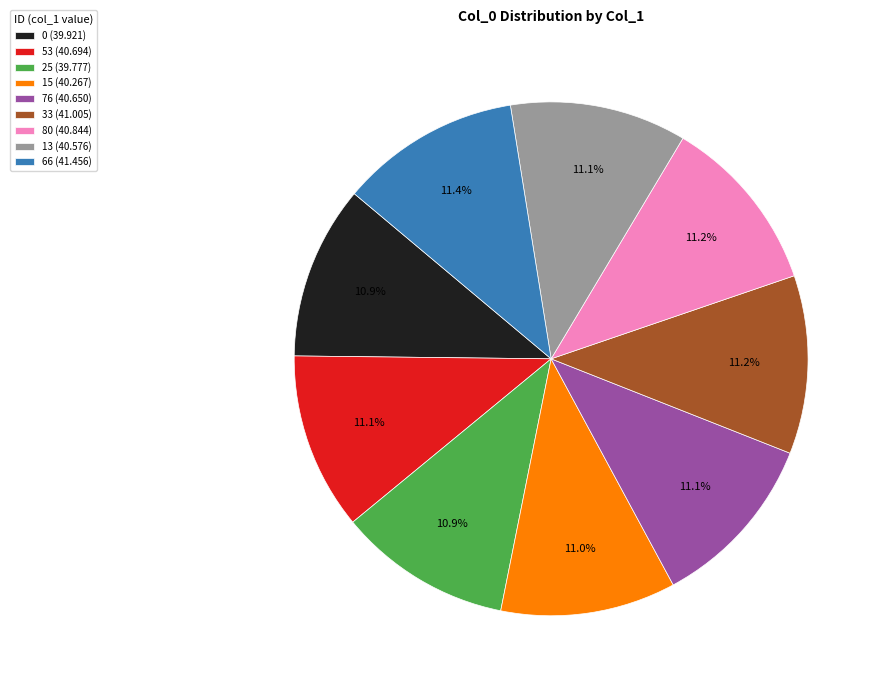

What percentage is the 0 slice, to the nearest percent?

11%